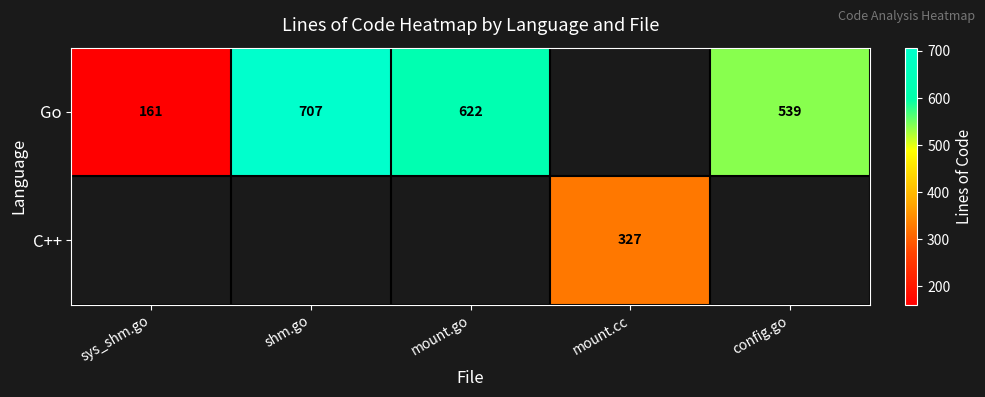

Is it true that Go equals 707 at shm.go?

True